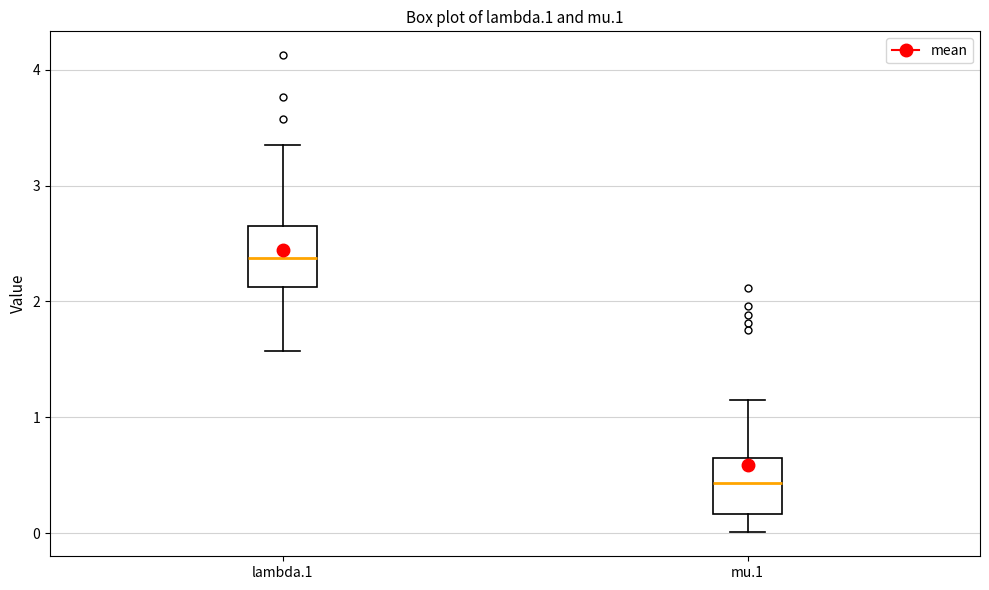

Where is the upper edge of the box for mu.1 on the y-axis? The values are not printed on the chart, so give them approximately, as read against the axis.

0.7